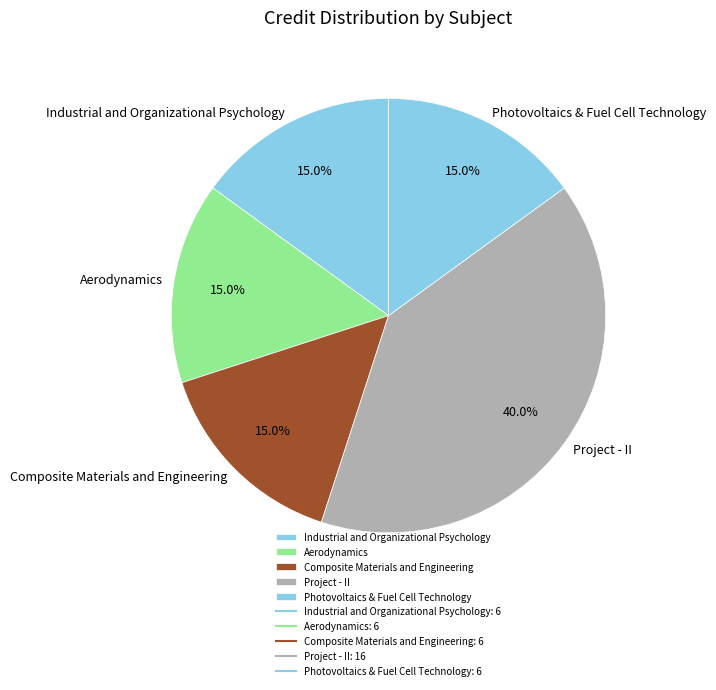

Which category has the biggest portion of the pie?

Project - II